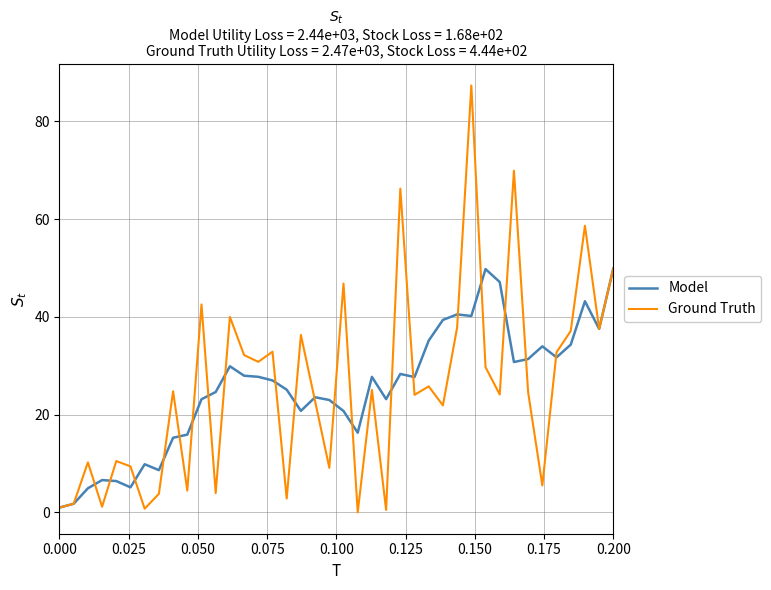

What is the maximum value shown in the chart?

87.3